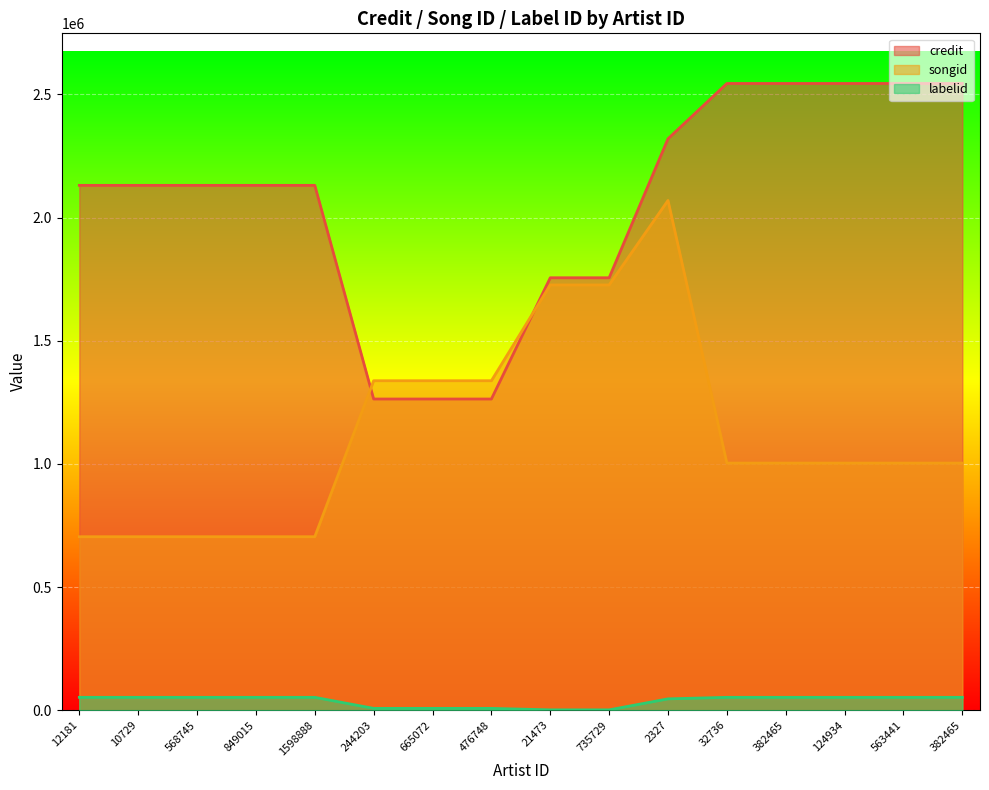

Does the chart display data point markers on the line(s)?

No